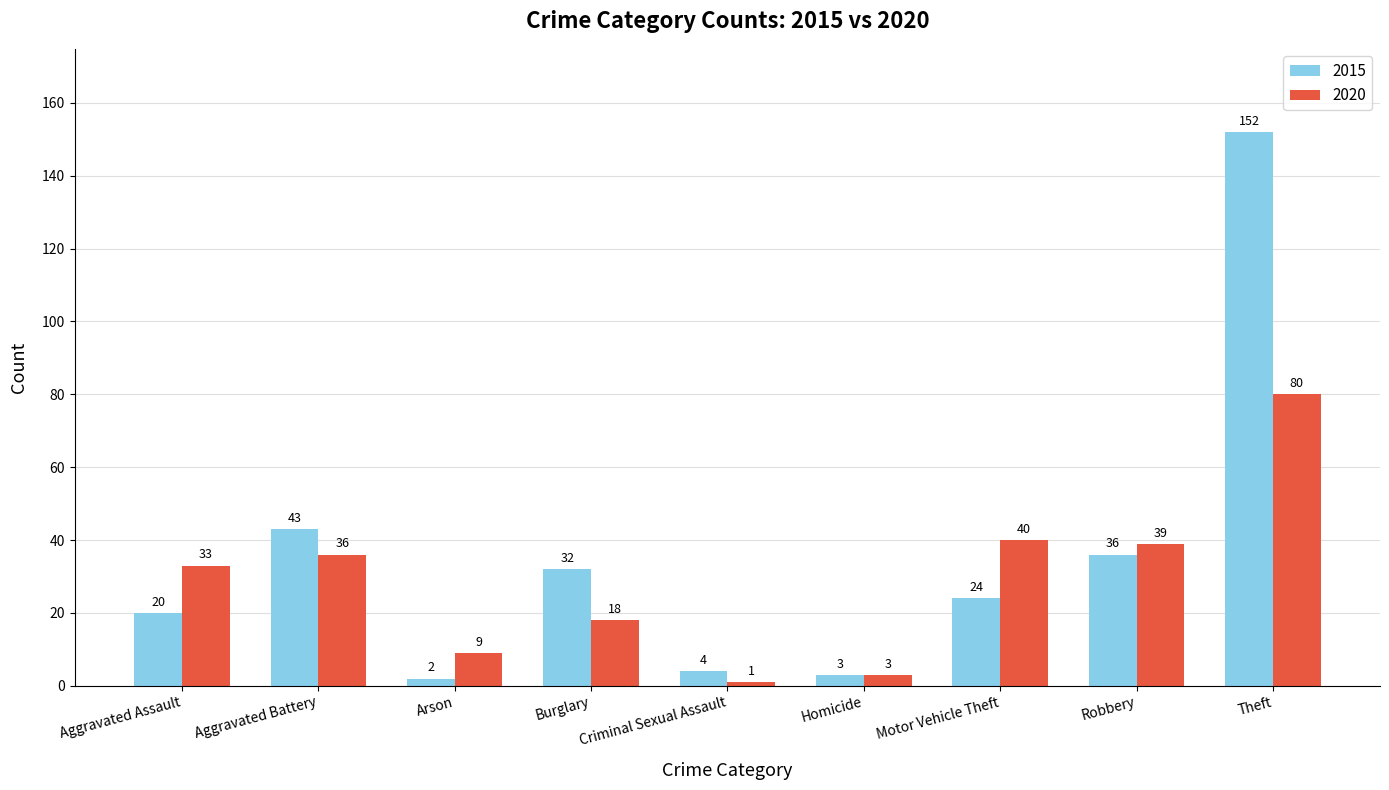

Which series has the largest total across all categories?

2015